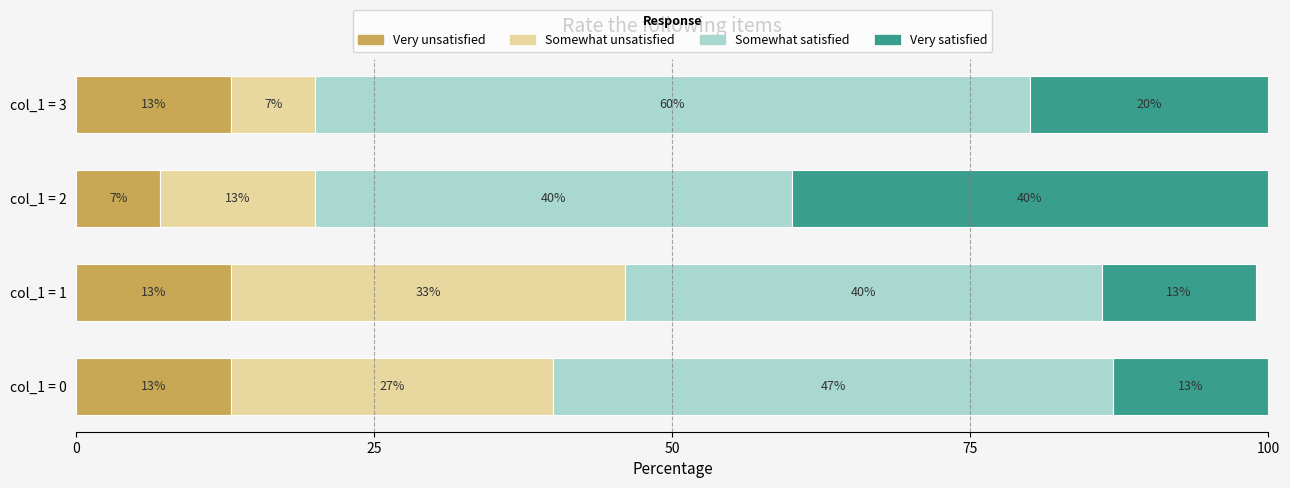

Count the Very unsatisfied values in the range 13 to 14.

3